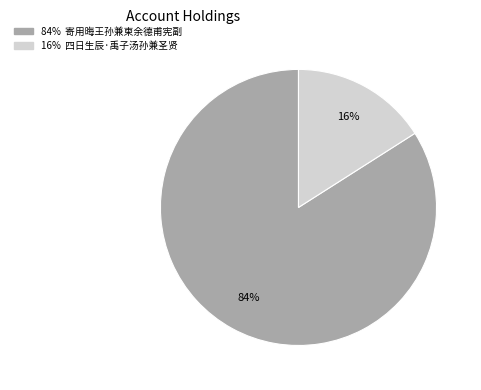

To the nearest percent, what is the difference between the largest and smallest slice percentages?

68%